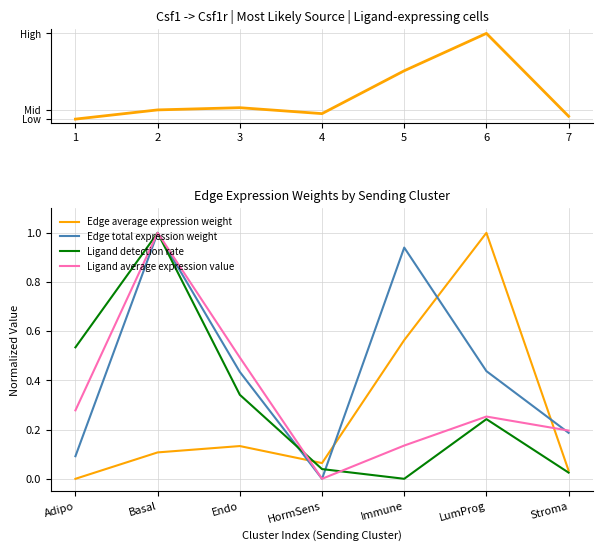

Reading left to right, extract all data points from this chart.

Edge avg weight: 168.3	1097.8	1321.2	721.5	5052.1	8828.3	456.0
Edge average expression weight: 0.0	0.1	0.1	0.1	0.6	1.0	0.0
Edge total expression weight: 0.1	1.0	0.4	0.0	0.9	0.4	0.2
Ligand detection rate: 0.5	1.0	0.3	0.0	0.0	0.2	0.0
Ligand average expression value: 0.3	1.0	0.5	0.0	0.1	0.3	0.2